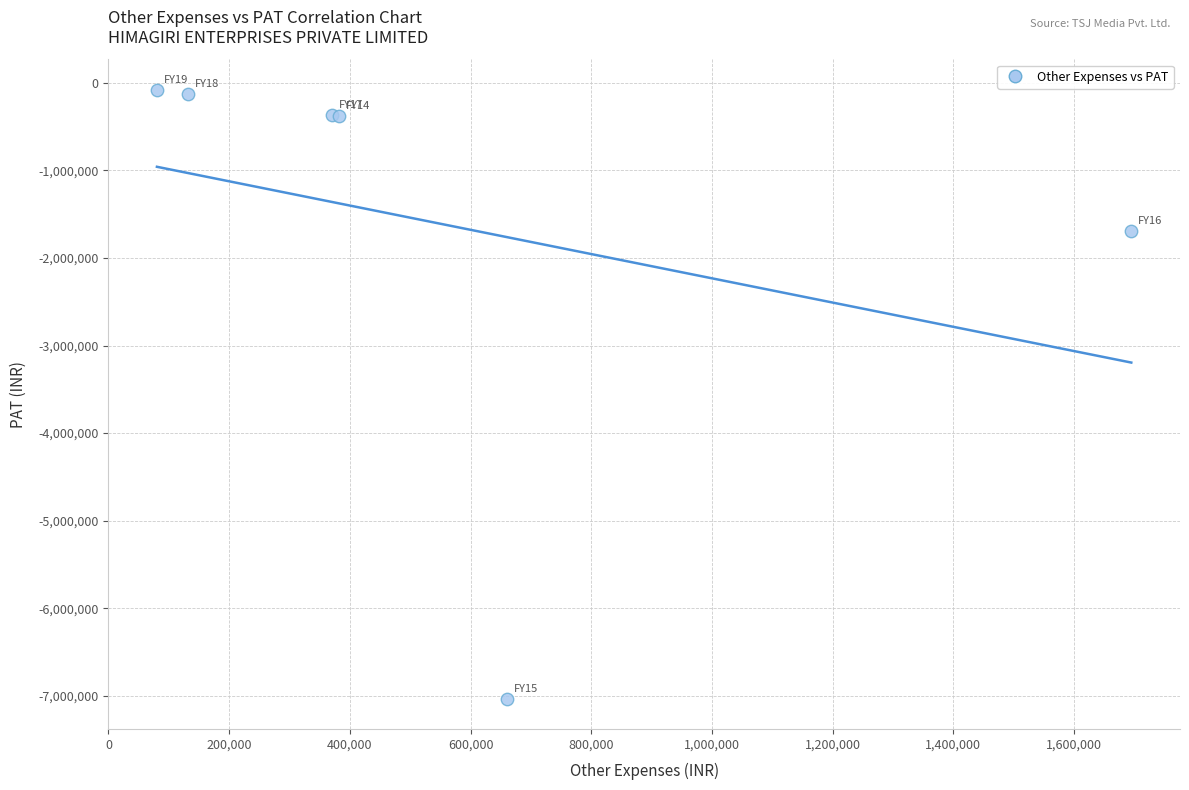

What Y value in the scatter plot is closest to -3554579?

-1694985